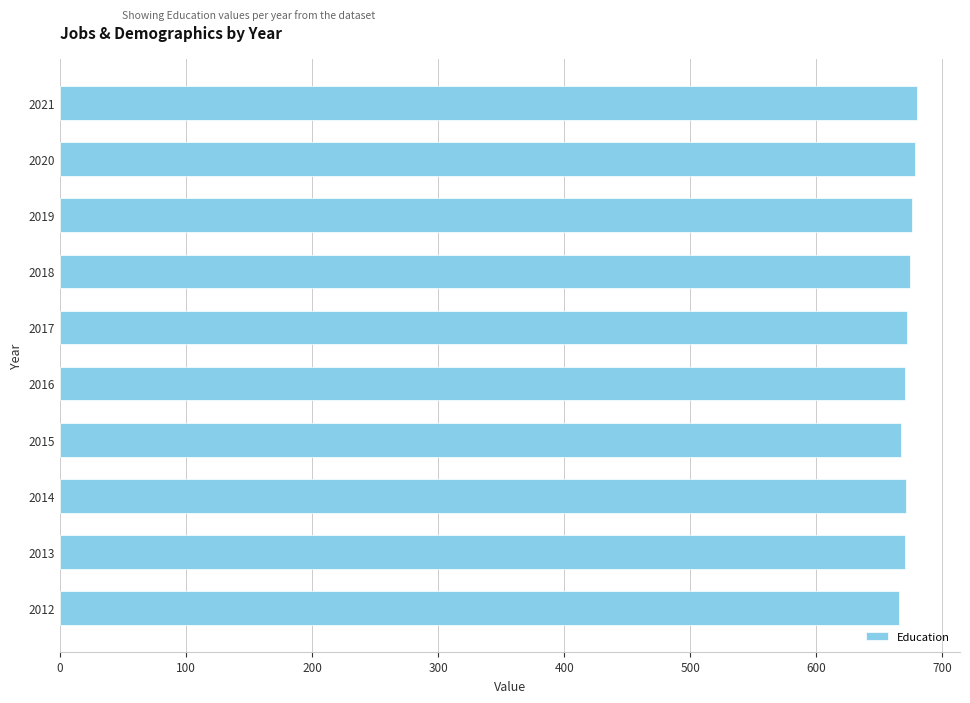

What is the ratio of the value at 2017 to the value at 2020?

1.0